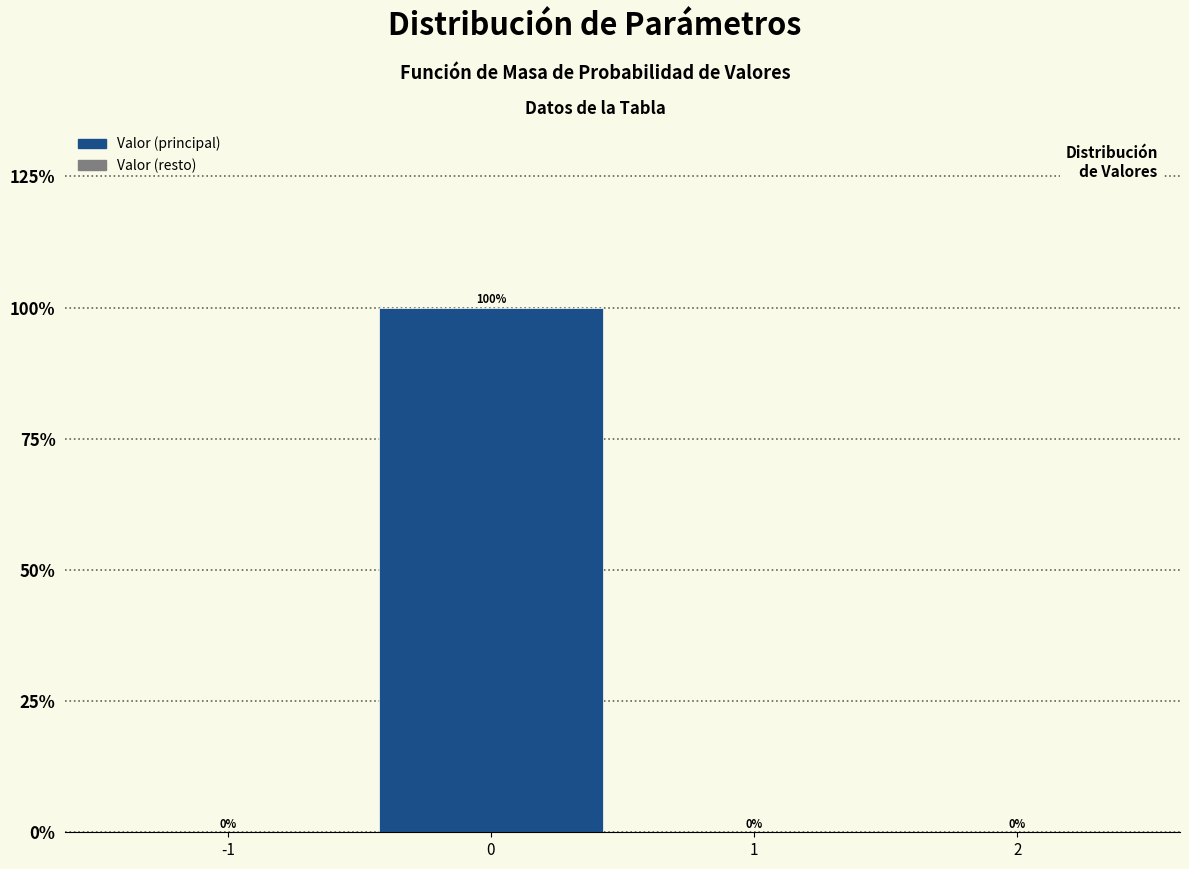

Reading left to right, extract all data points from this chart.

-1=0	0=100	1=0	2=0